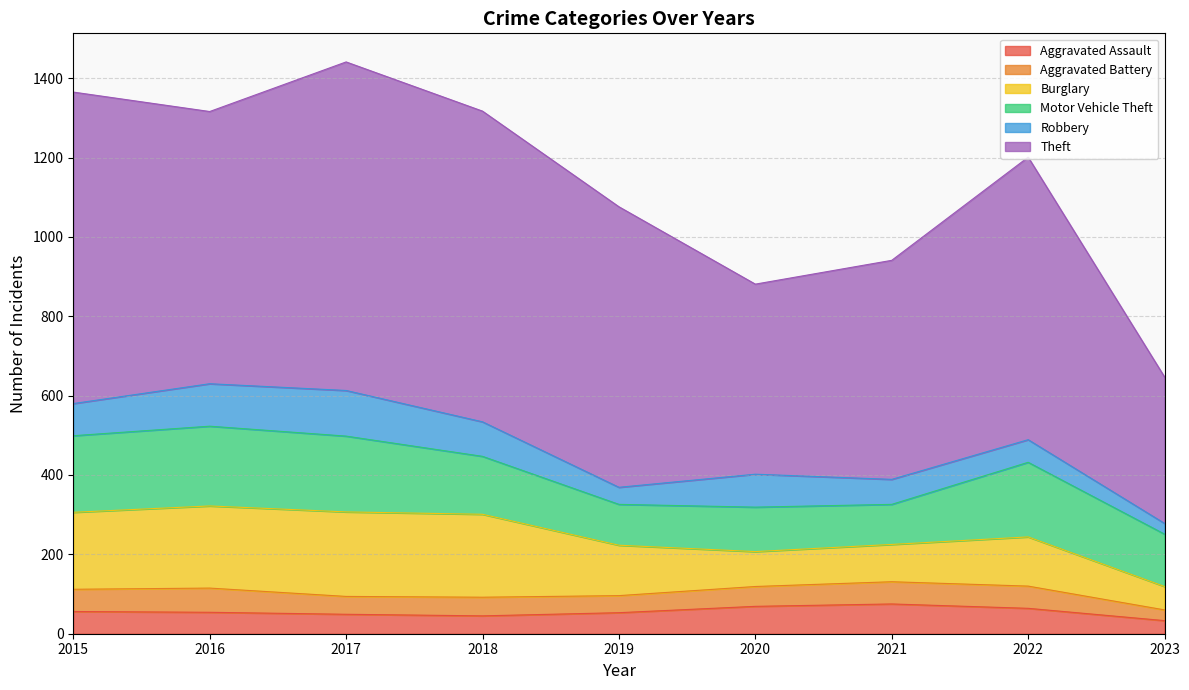

Which has a higher value, 2017 or 2015?

2015